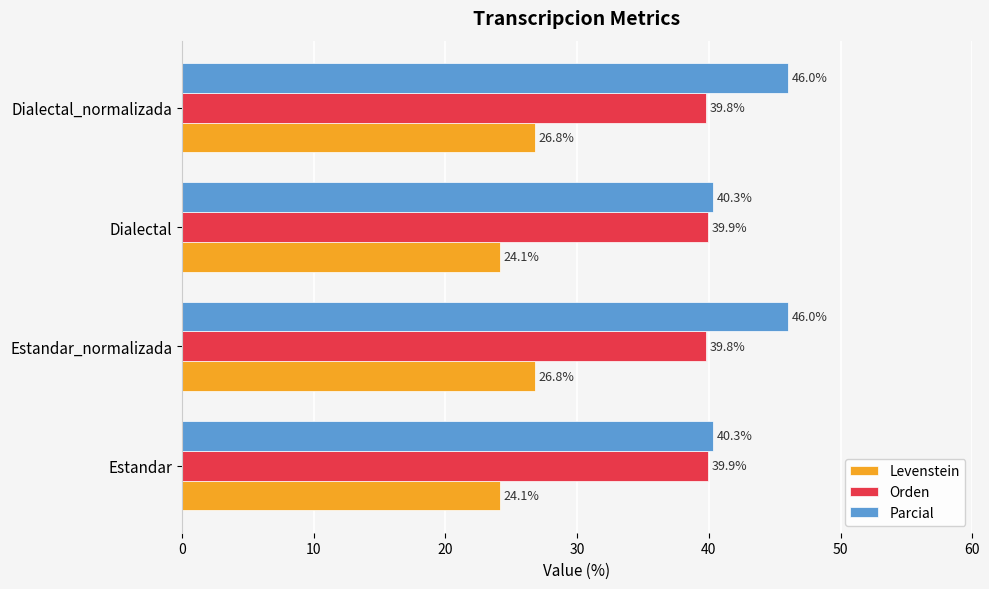

Which series has the widest spread of values?

Parcial